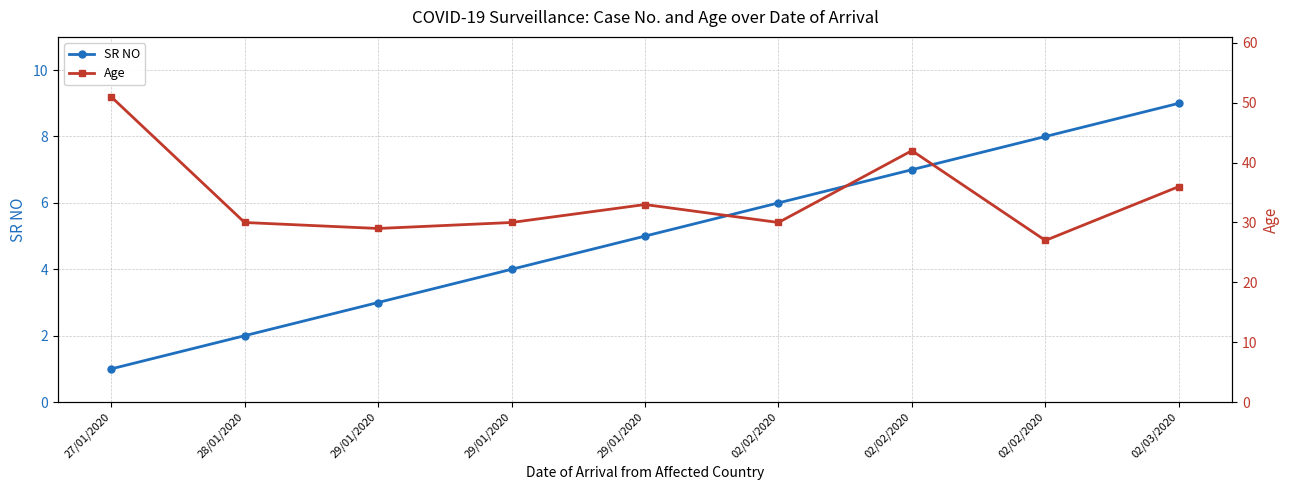

What is the total value across all series at 27/01/2020?

52